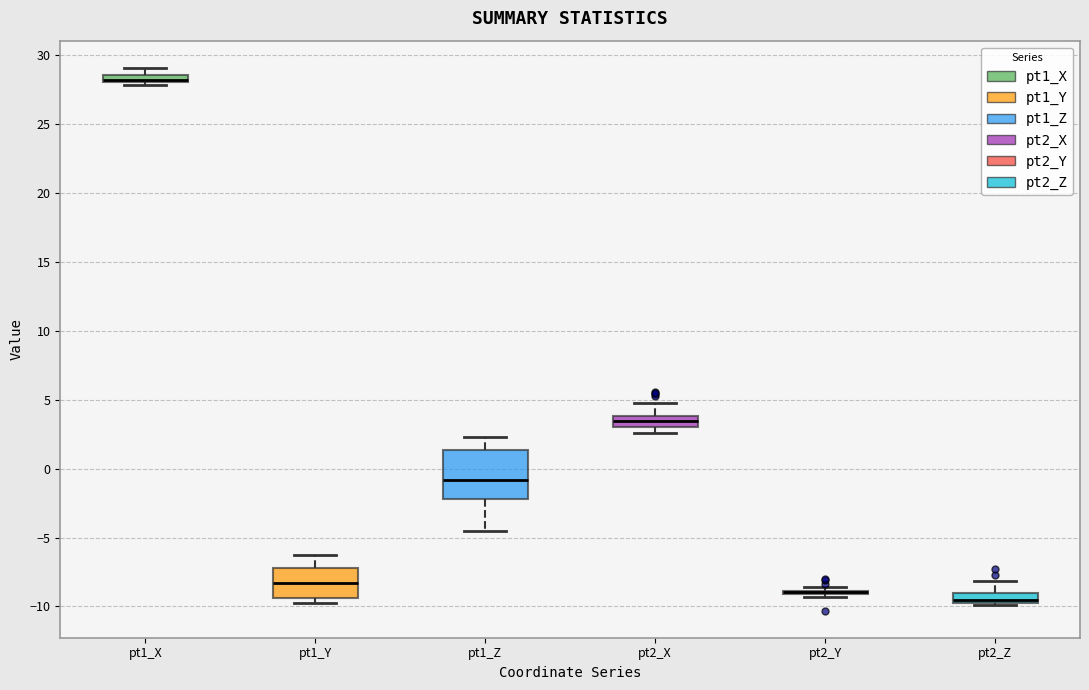

Where is the lower edge of the box for pt1_X on the y-axis? The values are not printed on the chart, so give them approximately, as read against the axis.

28.0